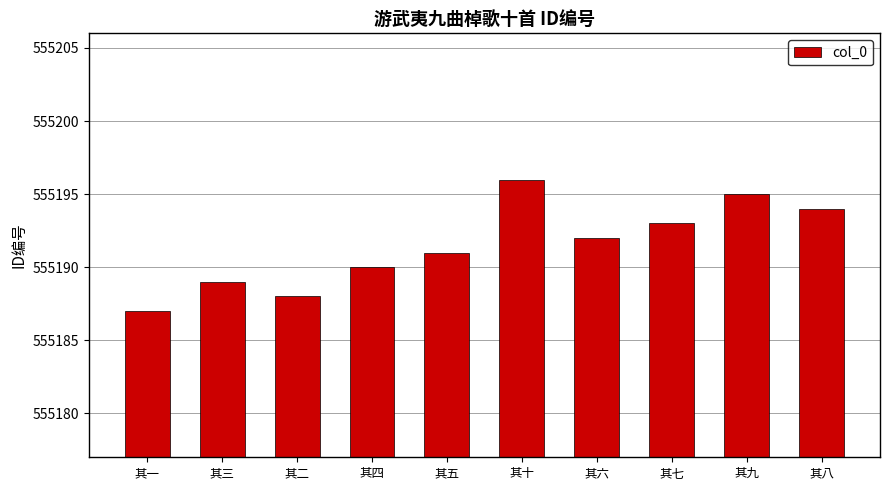

Rank the categories by value from lowest to highest.

其一, 其二, 其三, 其四, 其五, 其六, 其七, 其八, 其九, 其十